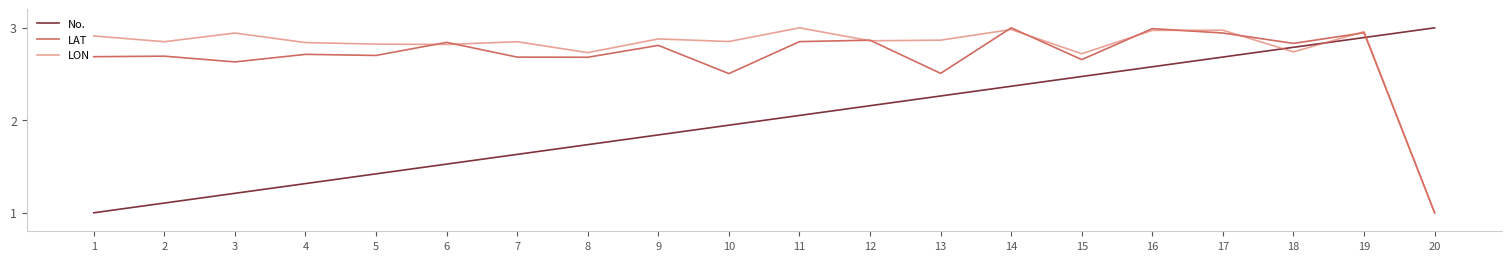

Between 8 and 19, which series saw the biggest shift?

No.